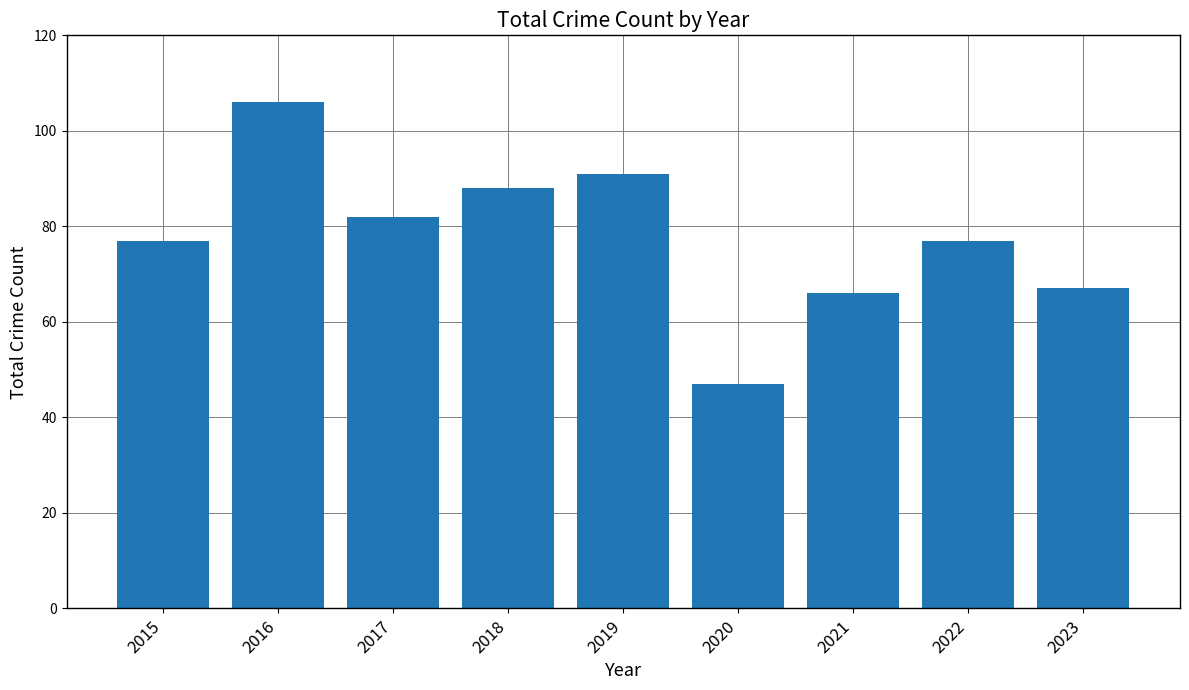

What is the change in value from 2022 to 2023?

-10